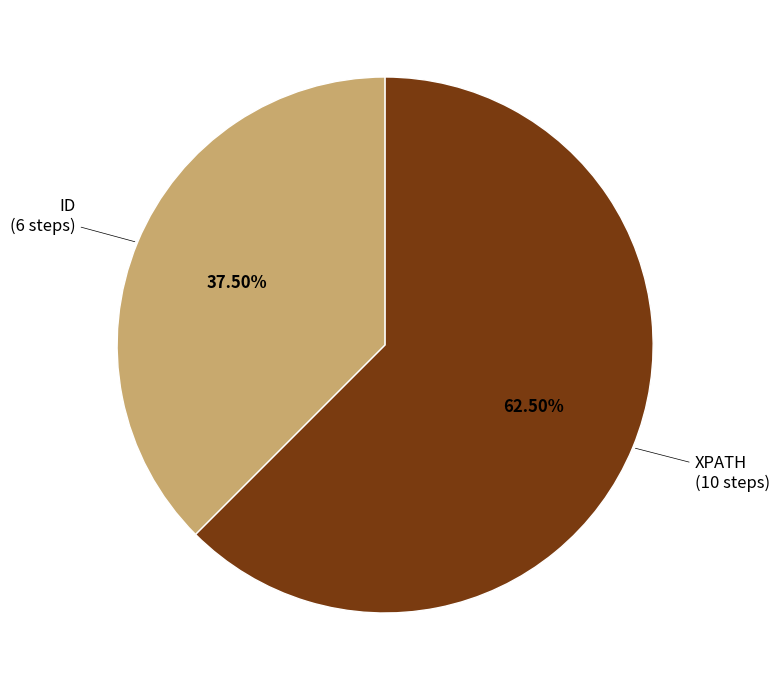

Does any single category account for the majority?

Yes